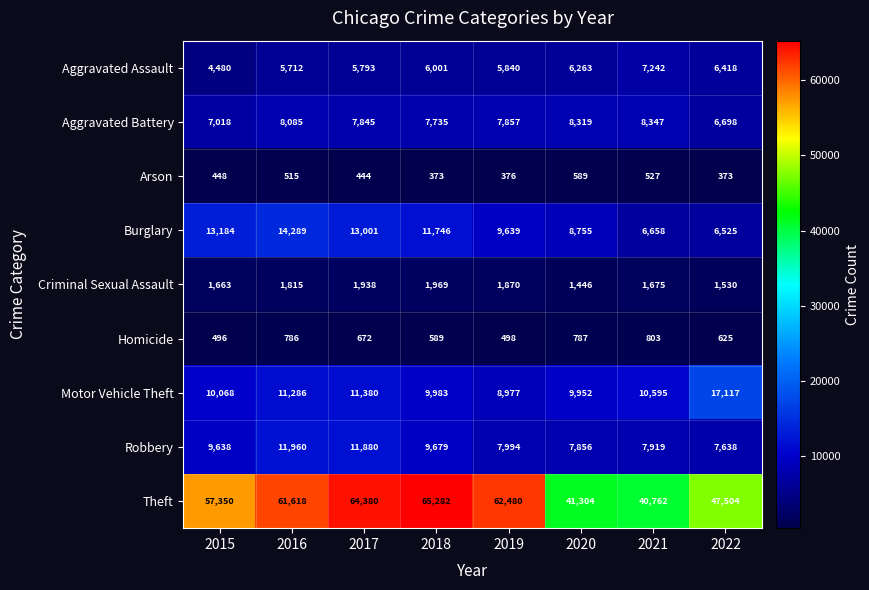

The Theft series shows 41420 at 2016. True or false?

False